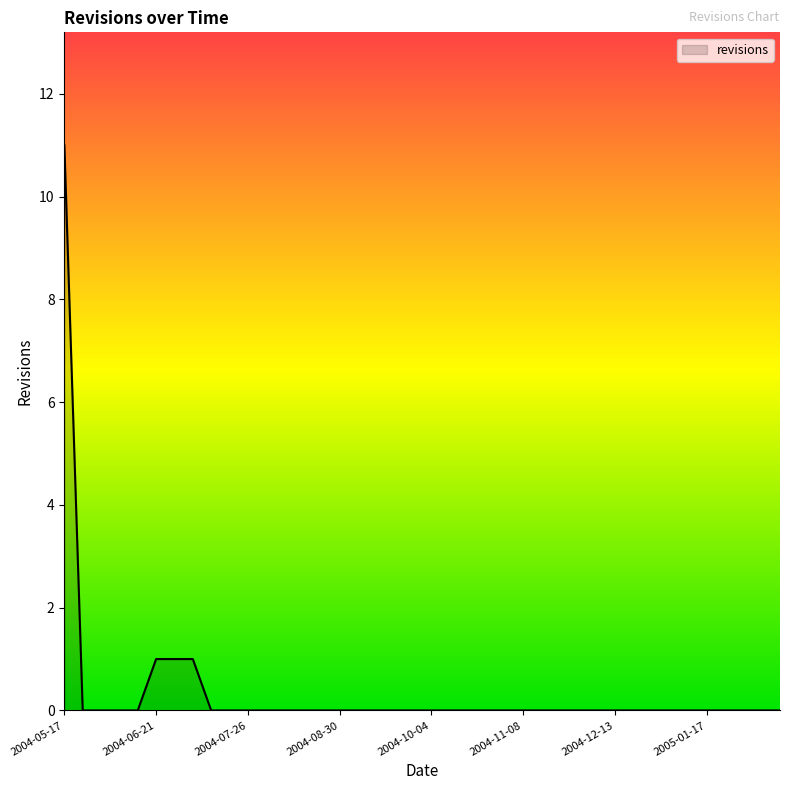

What is the difference between the maximum and minimum values?

11